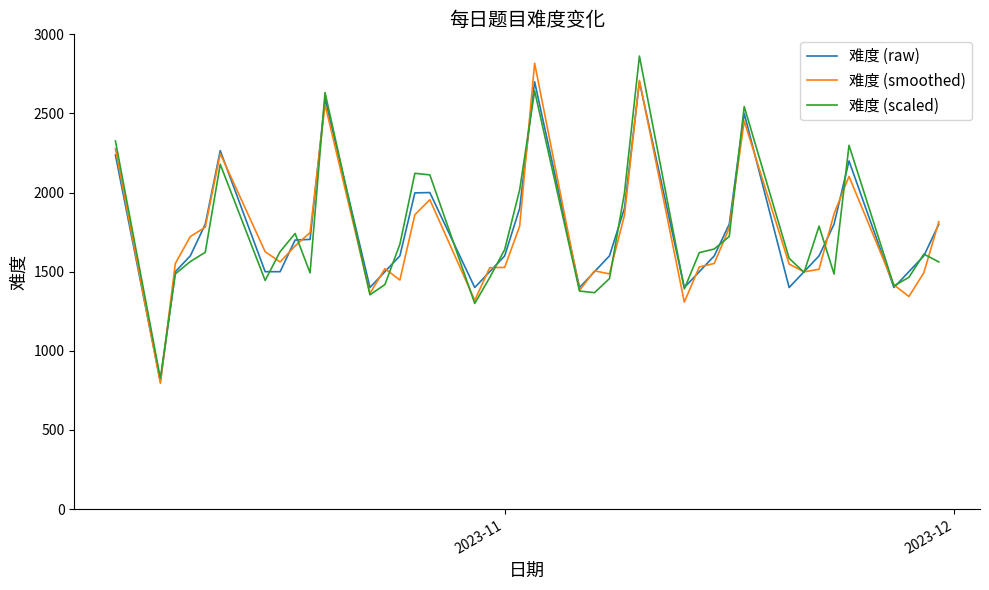

What is the greatest value displayed?

2862.7